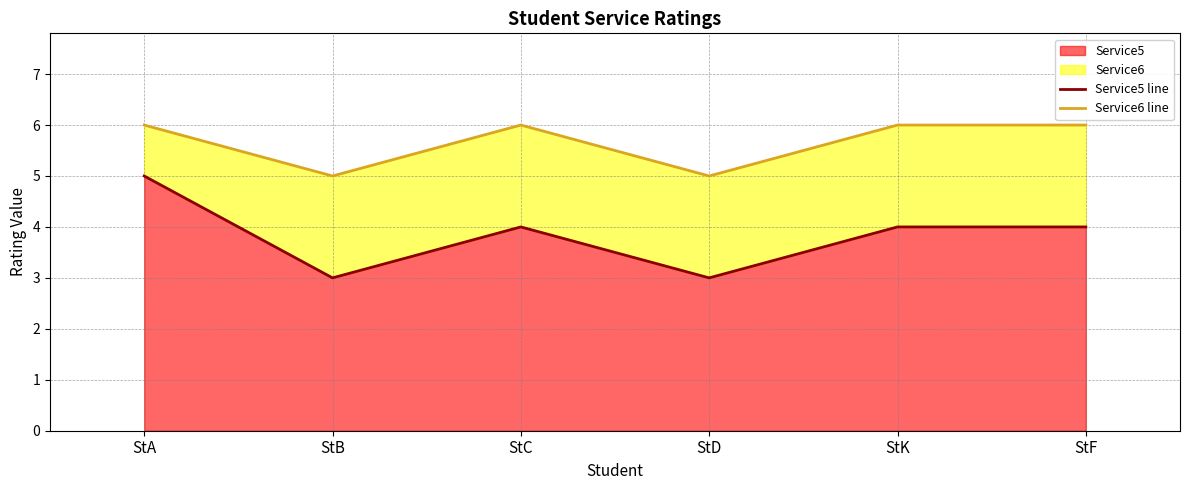

Reading right to left, transcribe all the data shown in this chart.

Service5 line: 4	4	3	4	3	5
Service6 line: 6	6	5	6	5	6